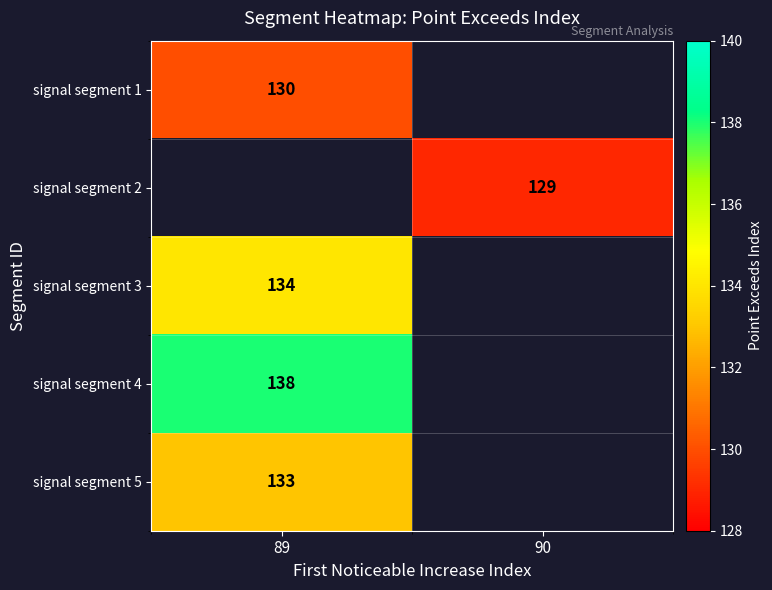

The value of signal segment 4 at 89 is 138. True or false?

True